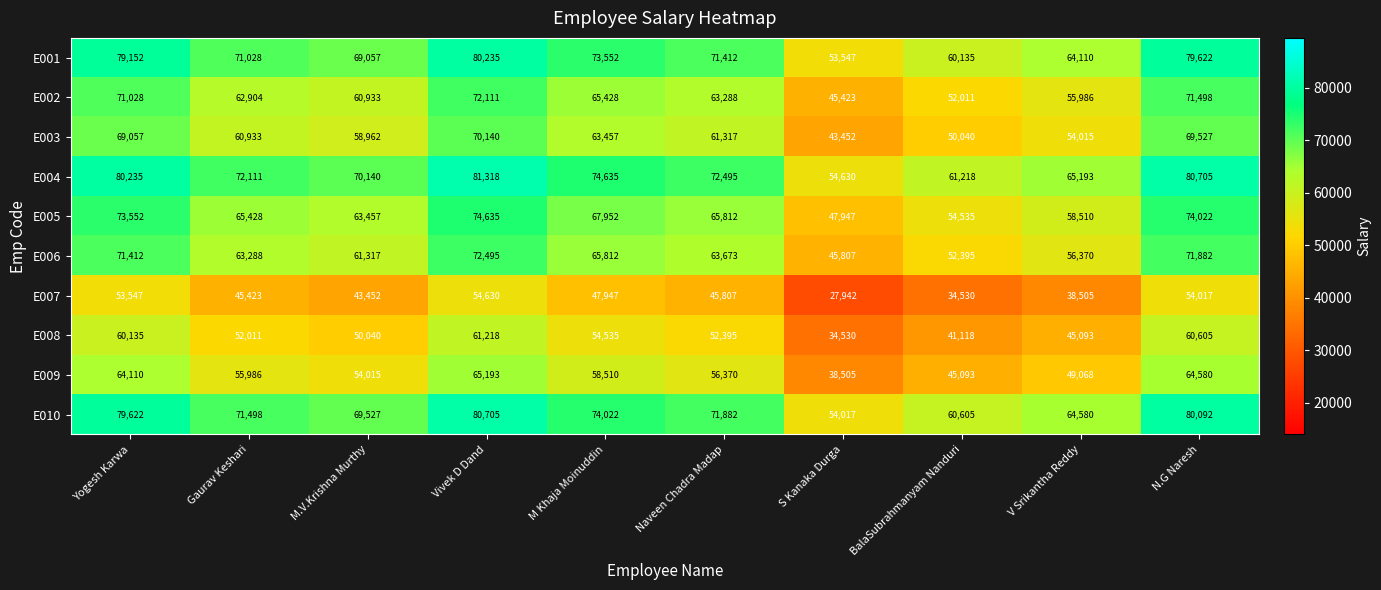

What is the sum of all E004 values?

712680